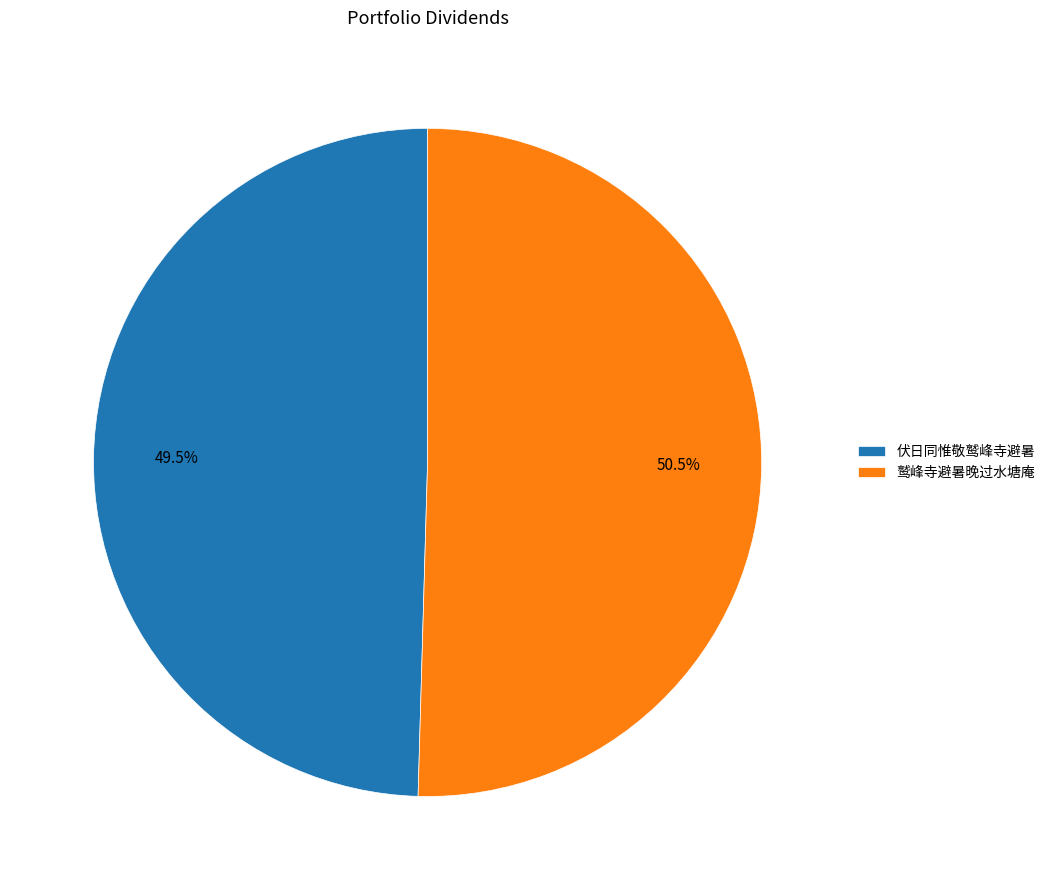

Between 伏日同惟敬鹫峰寺避暑 and 鹫峰寺避暑晚过水塘庵, which is larger?

鹫峰寺避暑晚过水塘庵